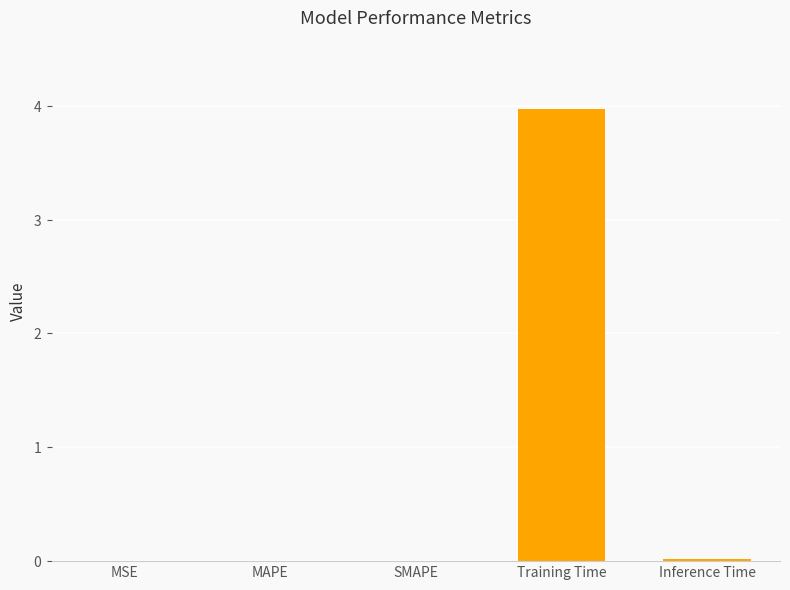

At which category does the chart reach its minimum across all series?

MSE